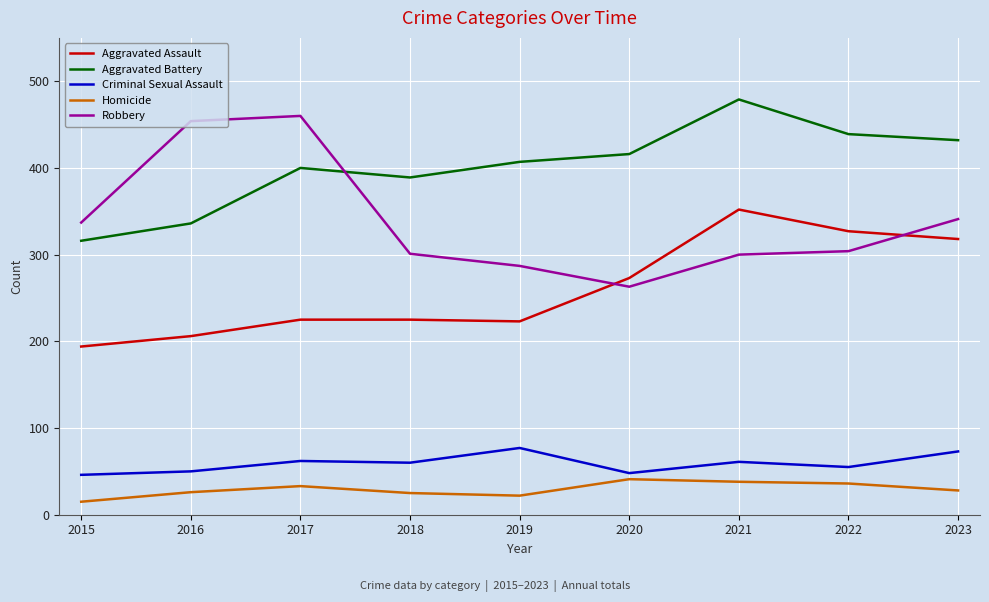

How many lines are shown in the chart?

5